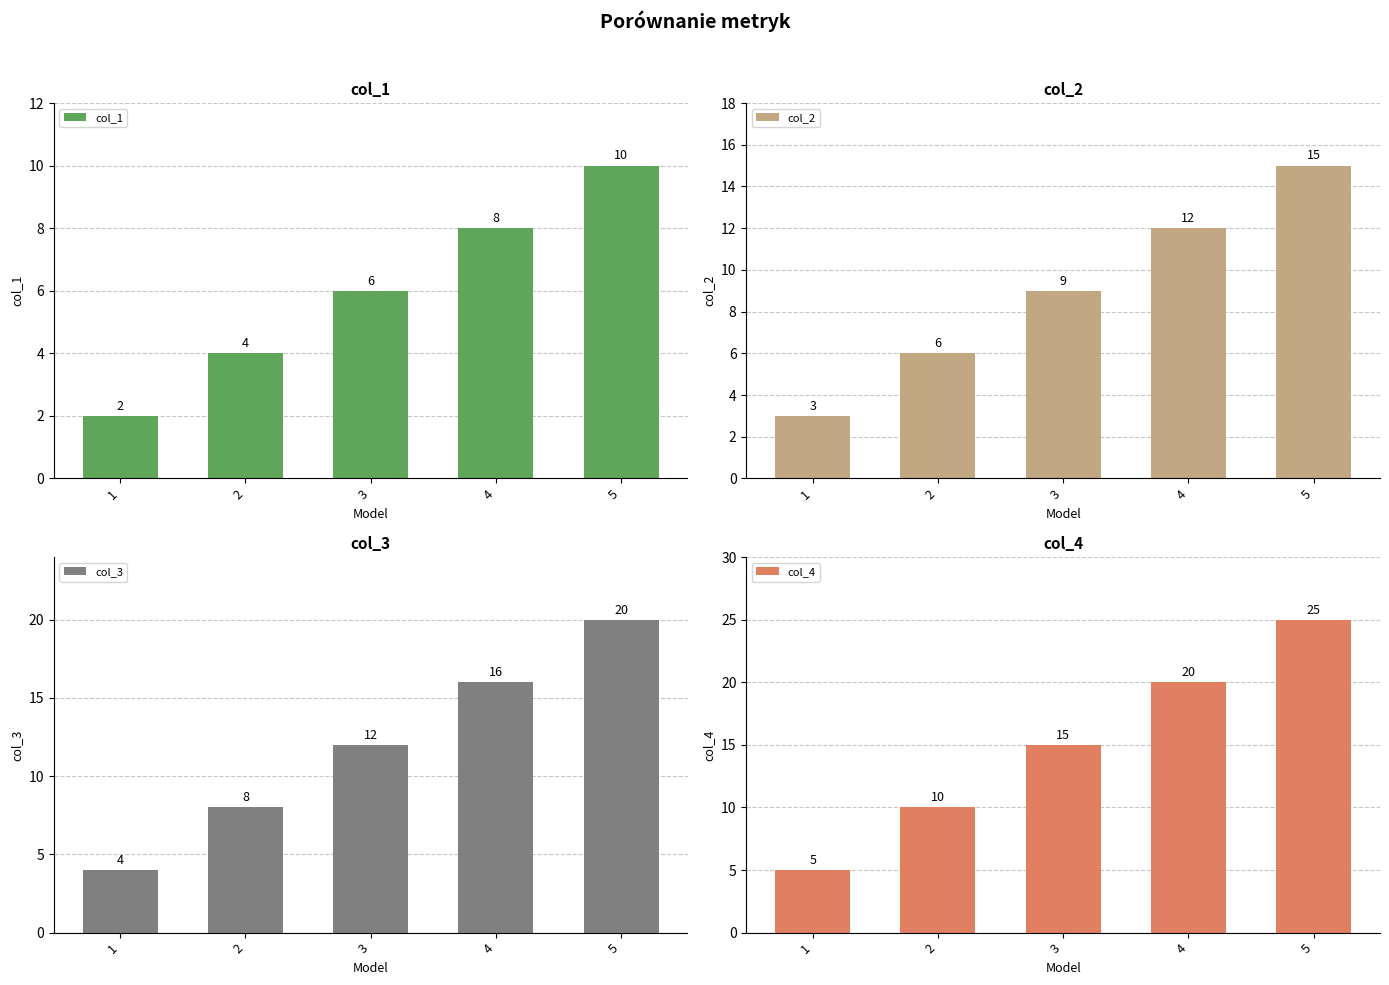

How many bars are there in total?

20